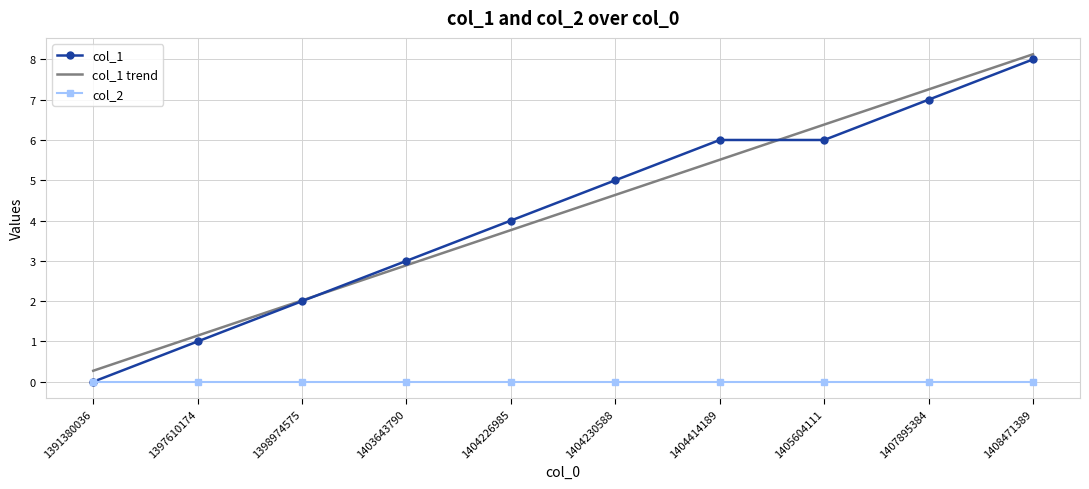

Which series changed the most between 1404226985 and 1408471389?

col_1 trend